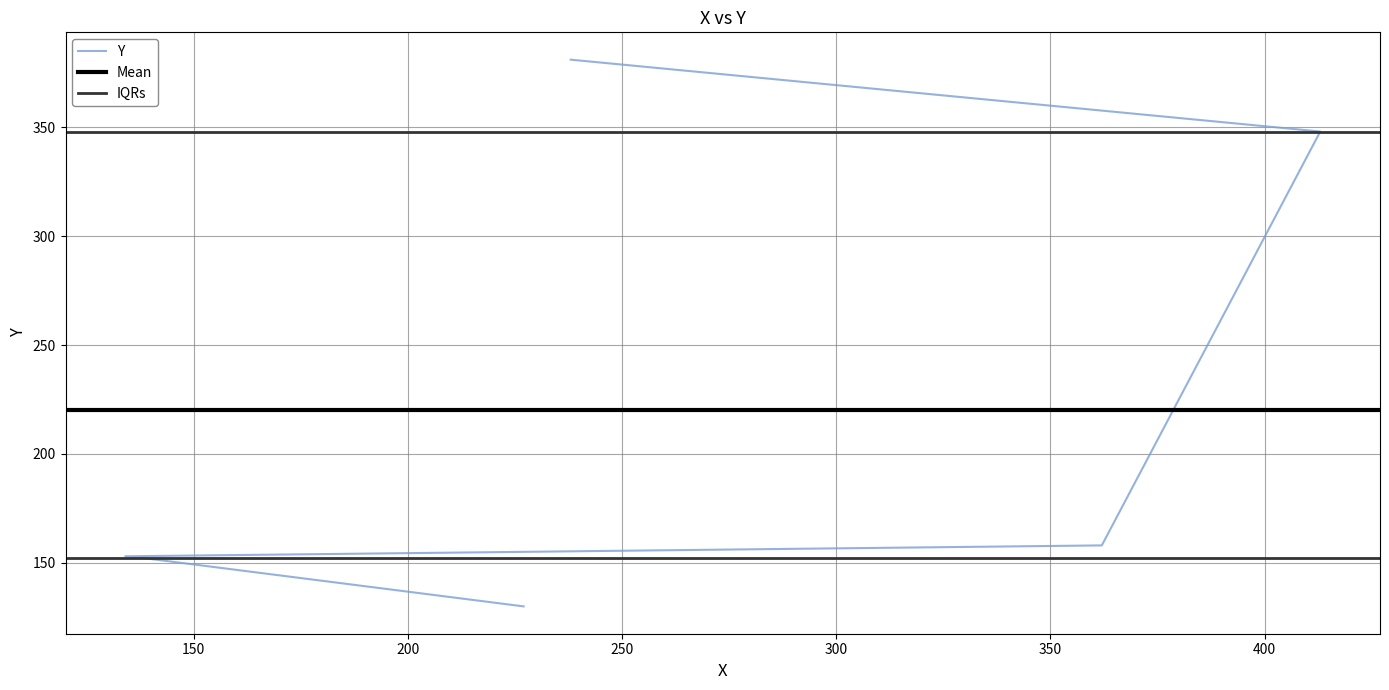

Reading left to right, transcribe all the data shown in this chart.

227=130	139=152	134=153	362=158	413=348	238=381